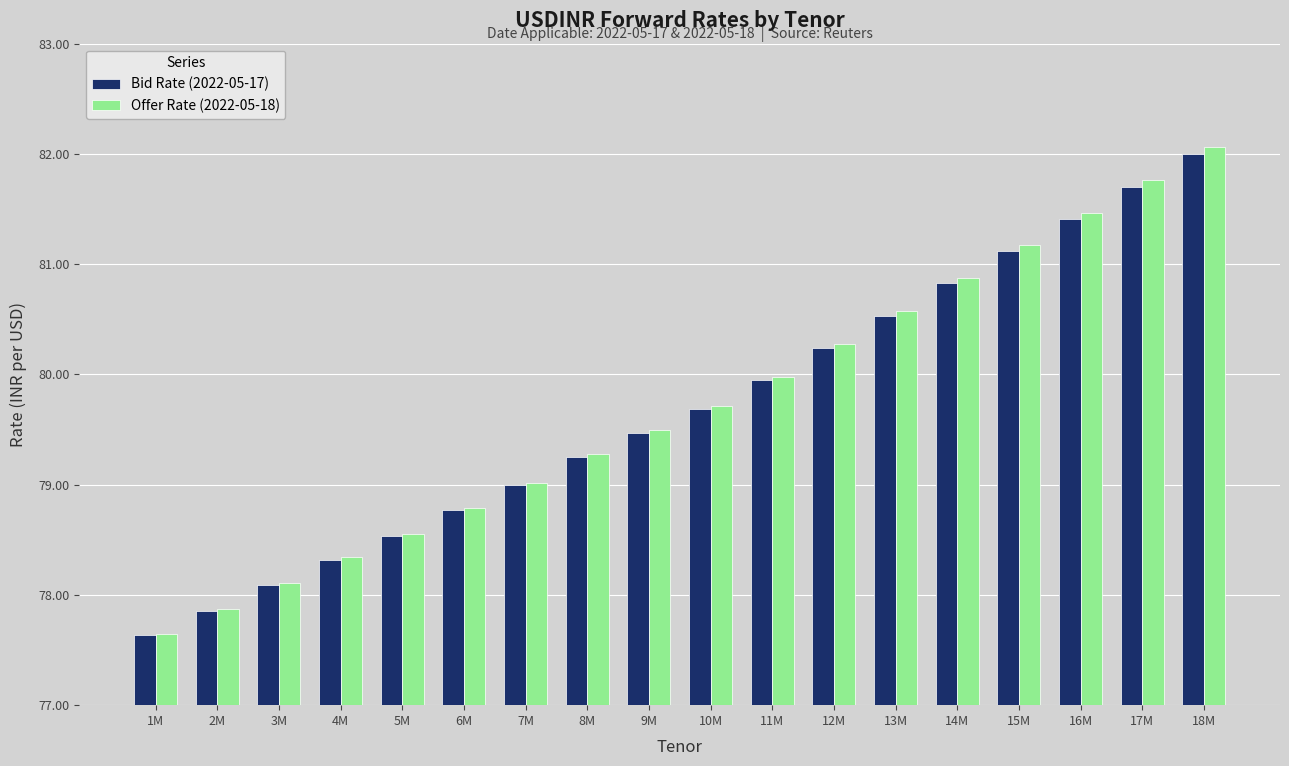

What is the total value across all series at 1M?

155.3